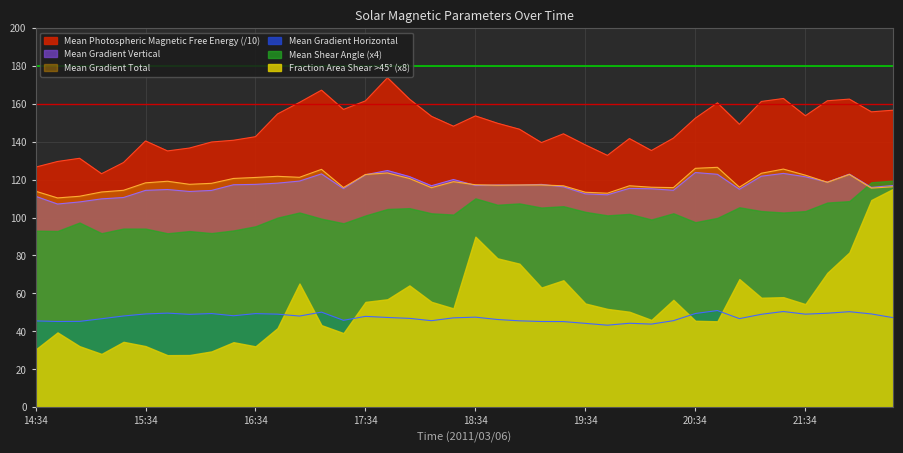

At which category does Mean Gradient Vertical reach its first local peak?

15:46